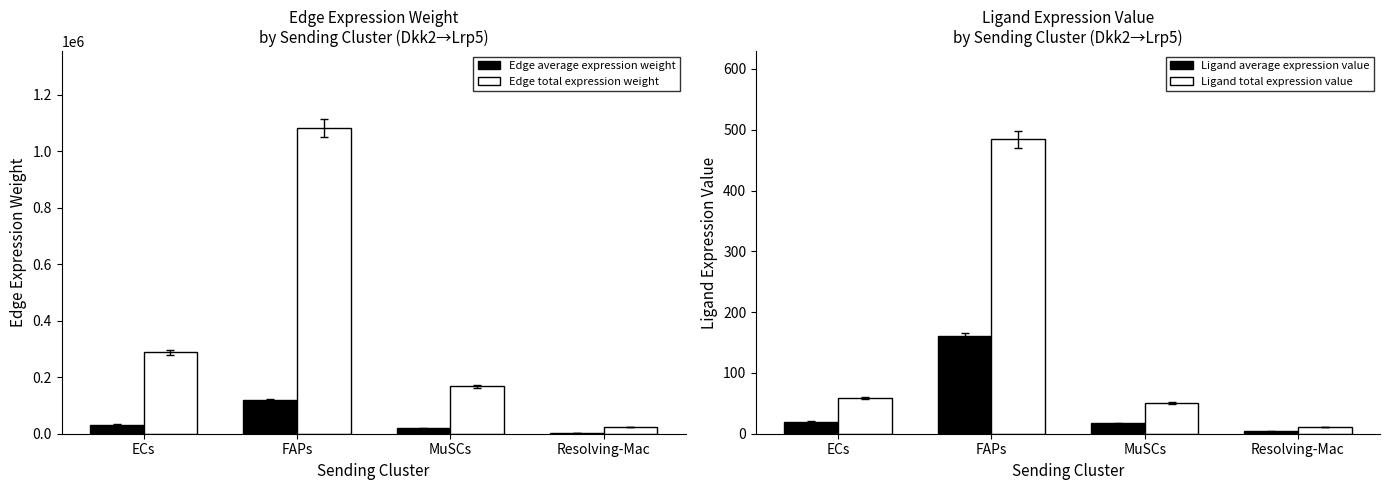

Which series has the largest total across all categories?

Edge total expression weight